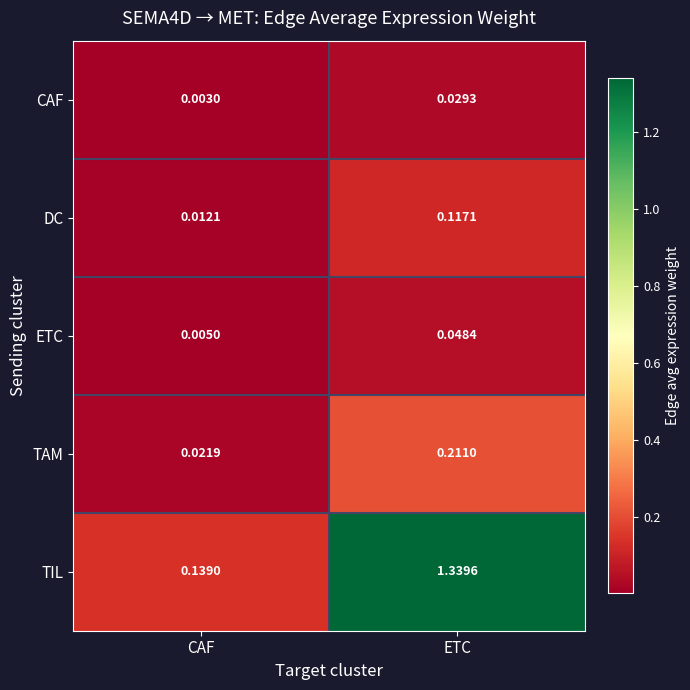

Which series has the largest total across all categories?

TIL